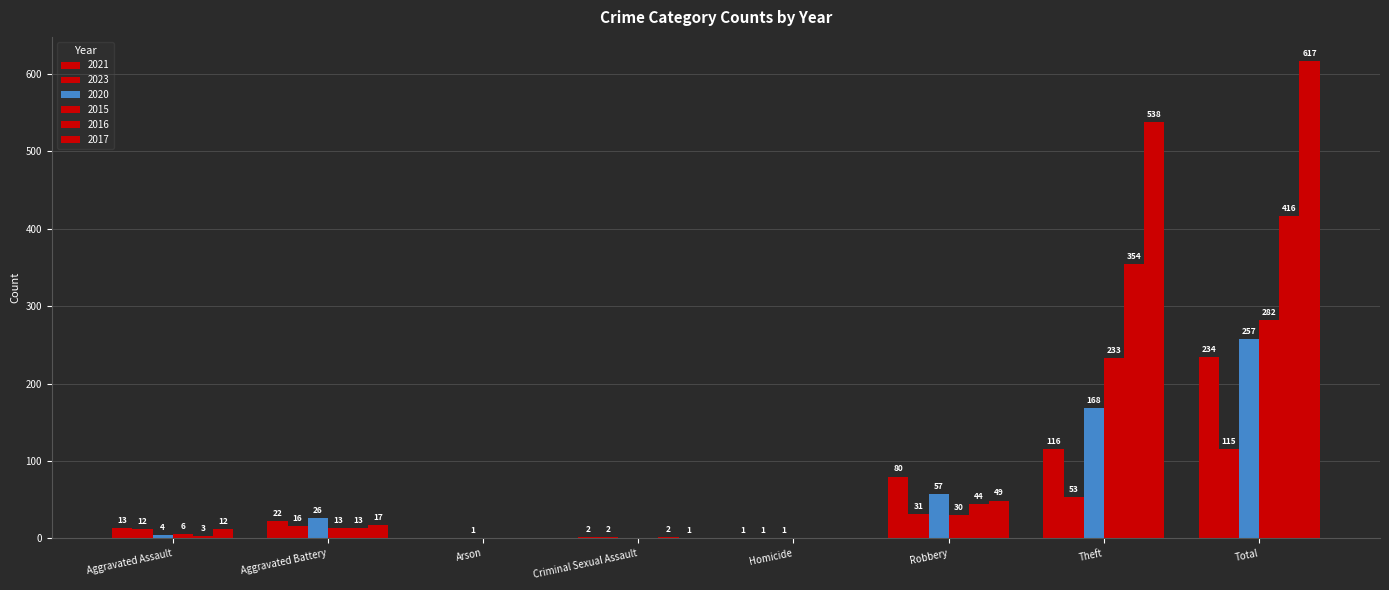

At how many categories does at least one series exceed 271?

2